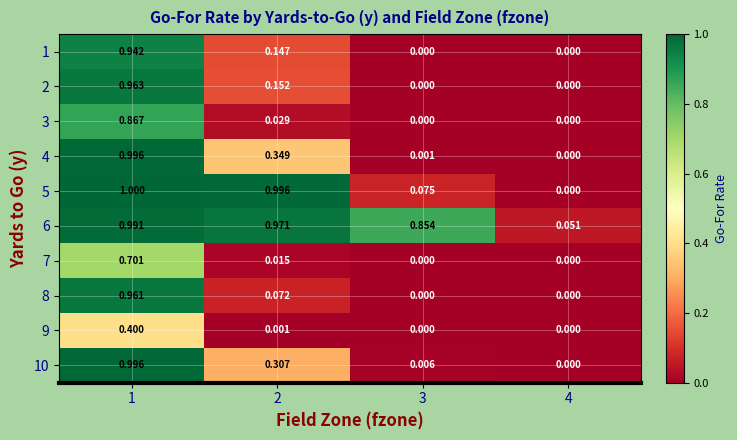

How many distinct data groups are displayed?

10